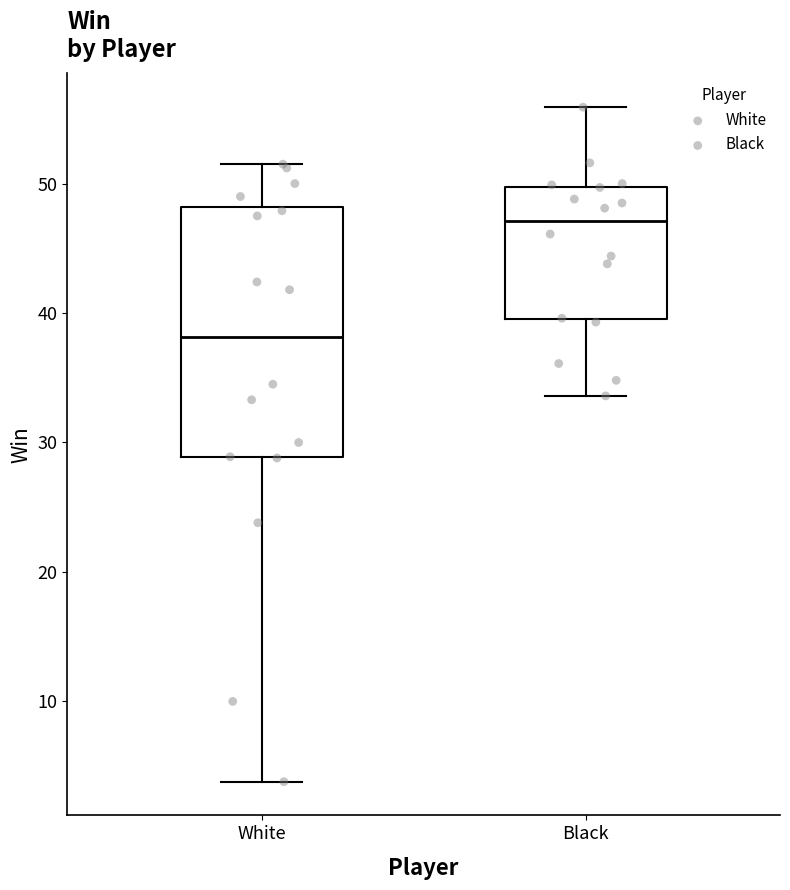

Reading left to right, read every box against the y-axis: the position of its median line, the range the box covers, and the ends of its whiskers. The values are not printed on the chart, so give them approximately, as read against the axis.

White: median 38, box 29 to 48, whiskers 4 to 52
Black: median 47, box 40 to 50, whiskers 34 to 56